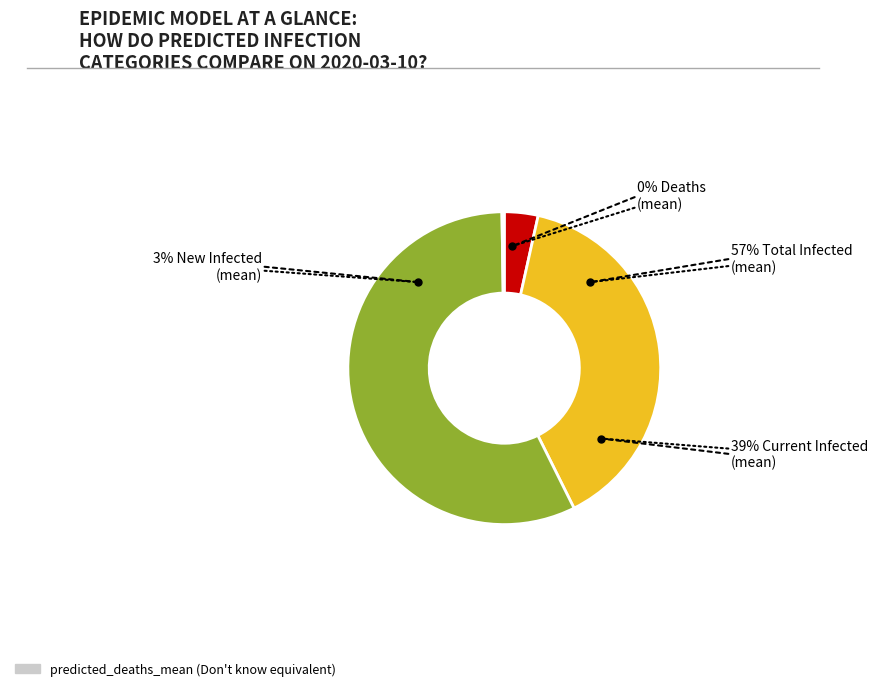

What is the smallest slice in the pie chart?

predicted_deaths_mean